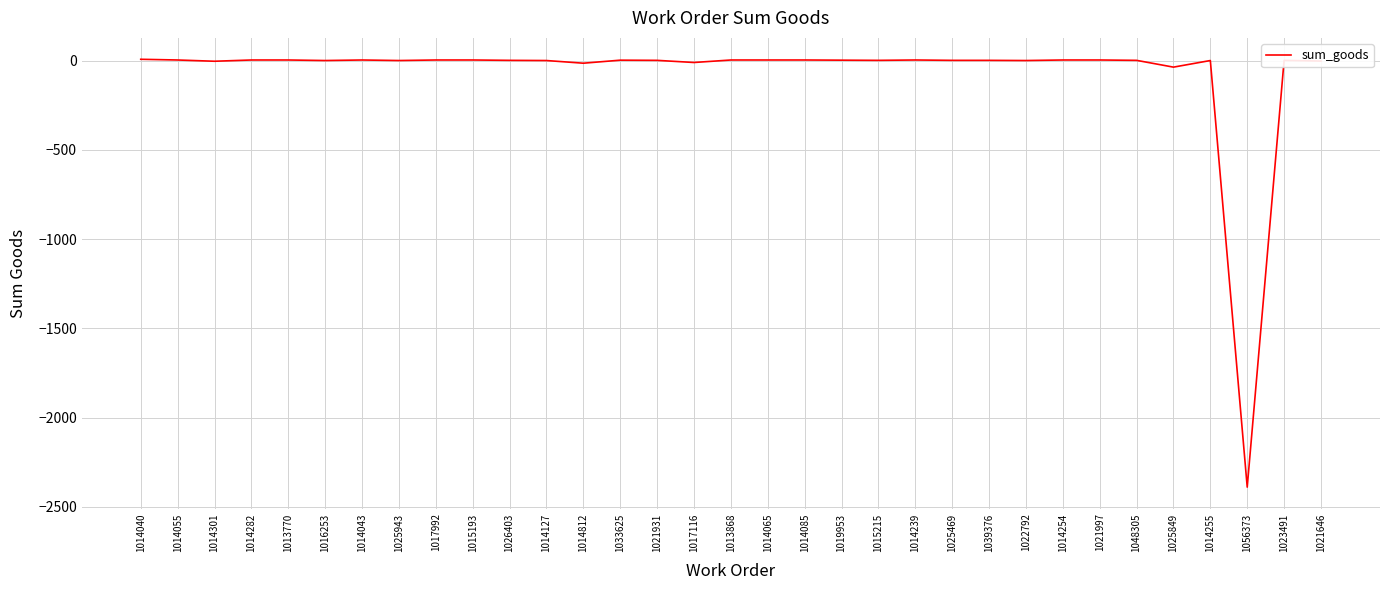

What is the difference between the maximum and minimum values?

2397